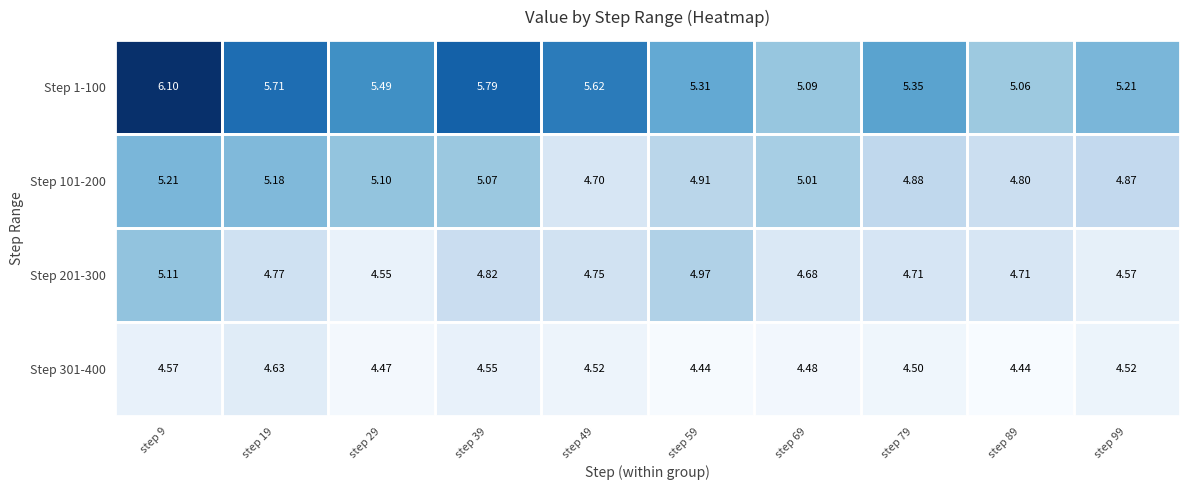

At which category is the sum across all series the highest?

step 9